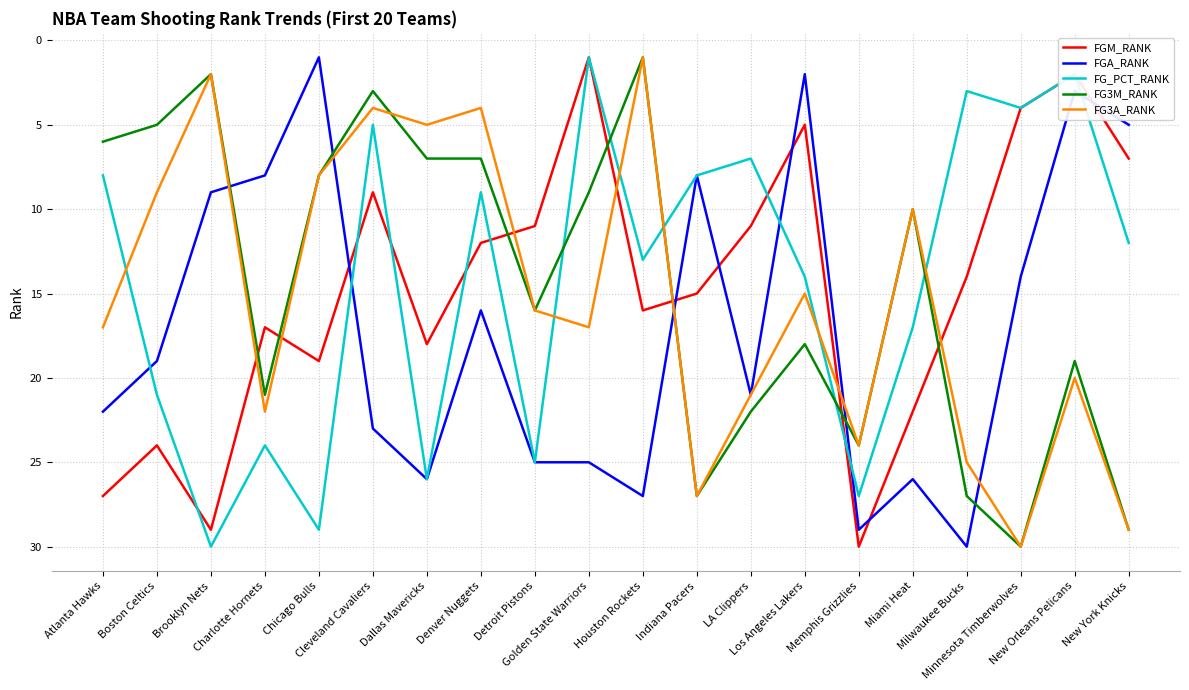

What is the highest value of the FGM_RANK series?

30